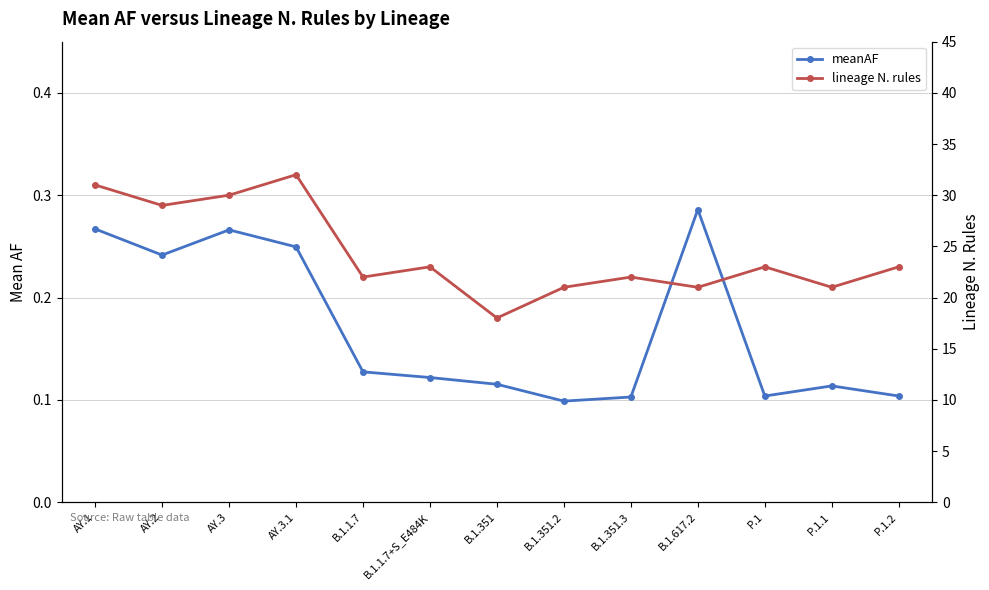

What is the difference between the highest and lowest values at P.1.1?

20.9